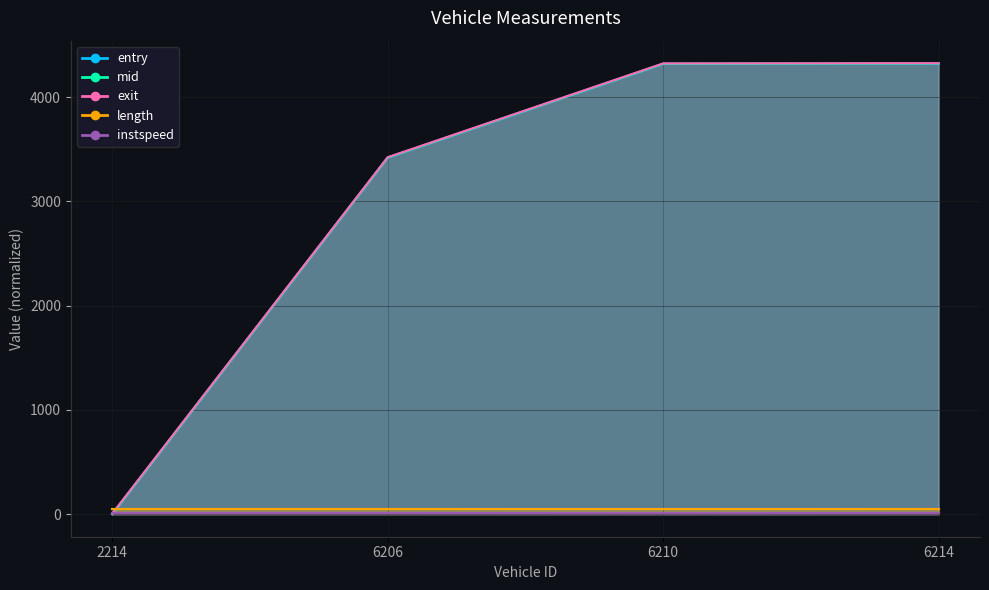

What is the lowest value of the exit series?

4.4